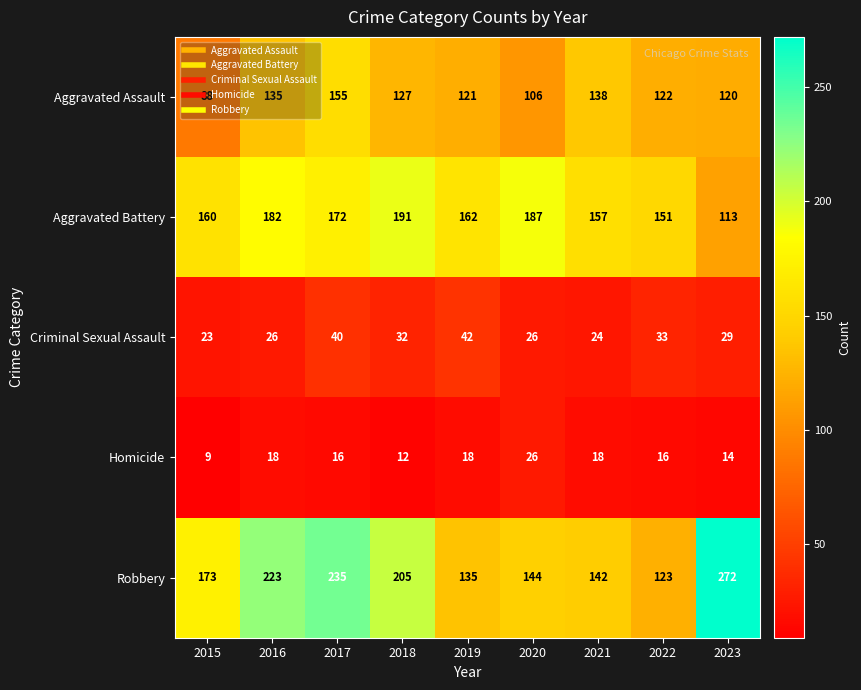

Which series changed the most between 2015 and 2023?

Robbery